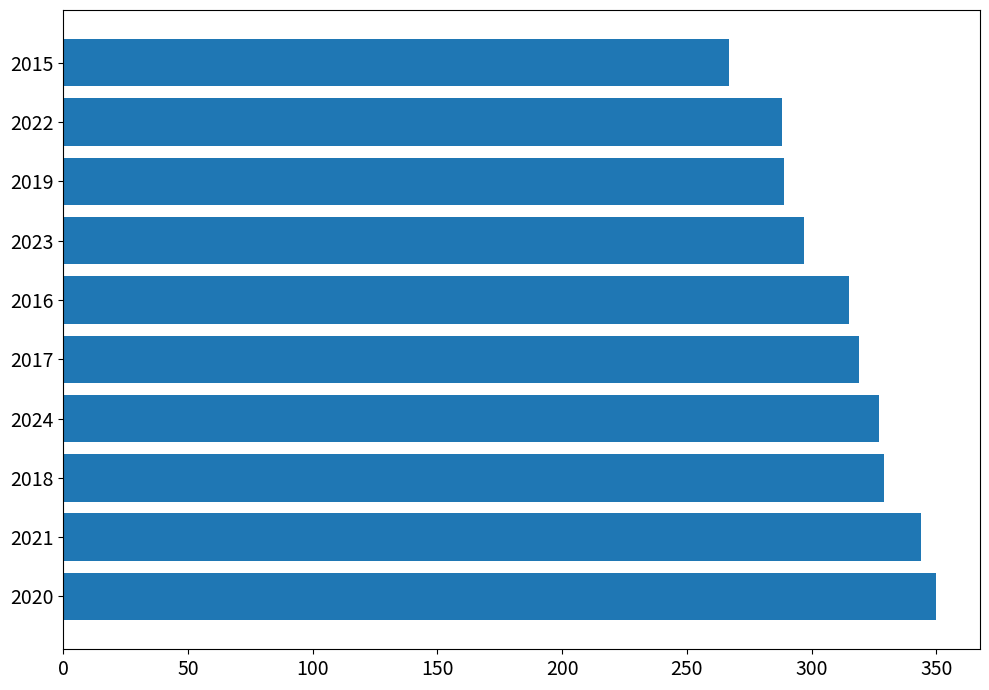

What is the change in value from 2022 to 2015?

-21